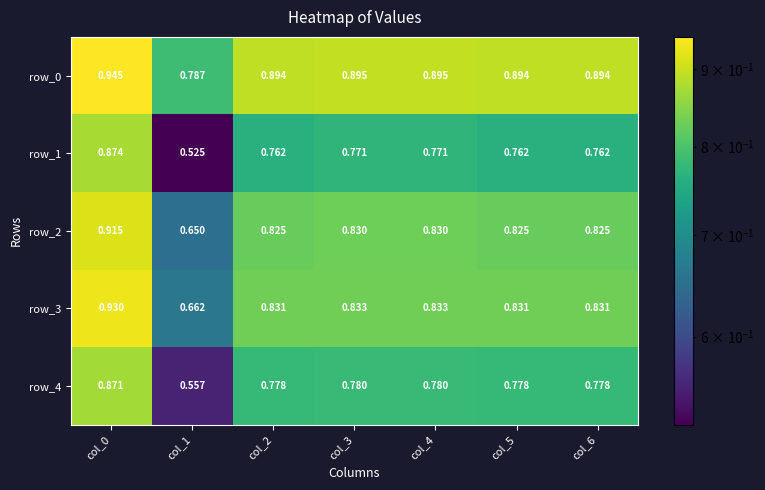

What is the difference between the maximum and minimum values in the row_3 series?

0.3